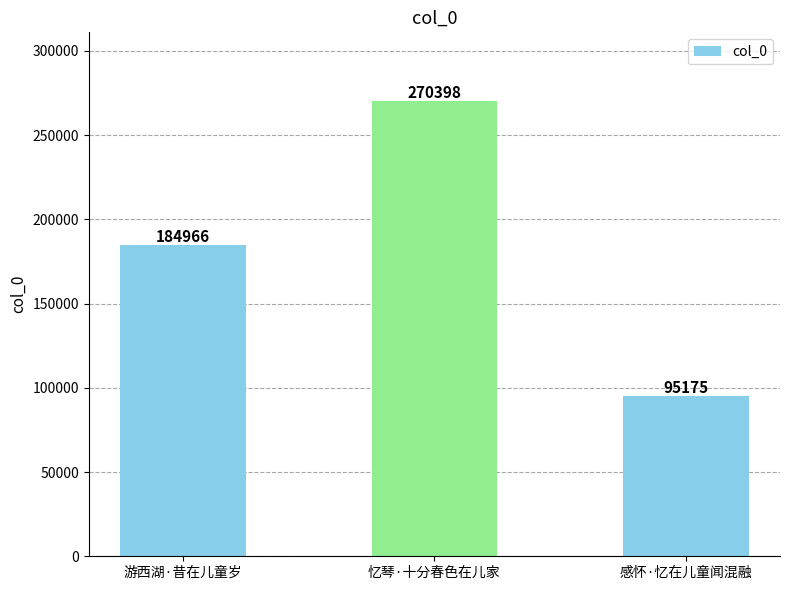

What is the minimum value shown in the chart?

95175